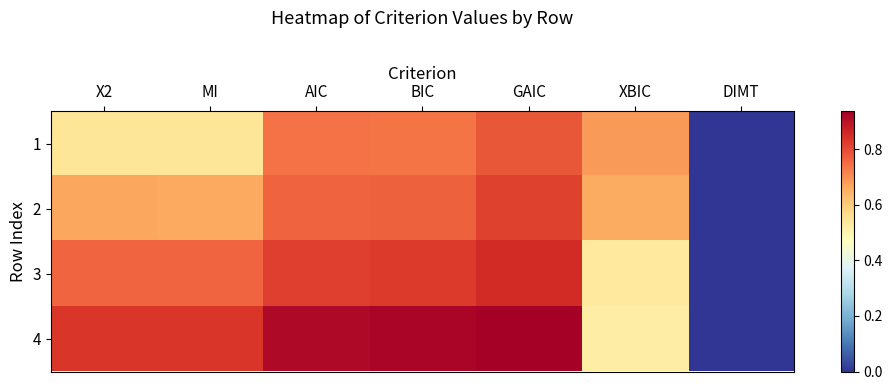

Which label corresponds to the smallest value in the chart?

DIMT